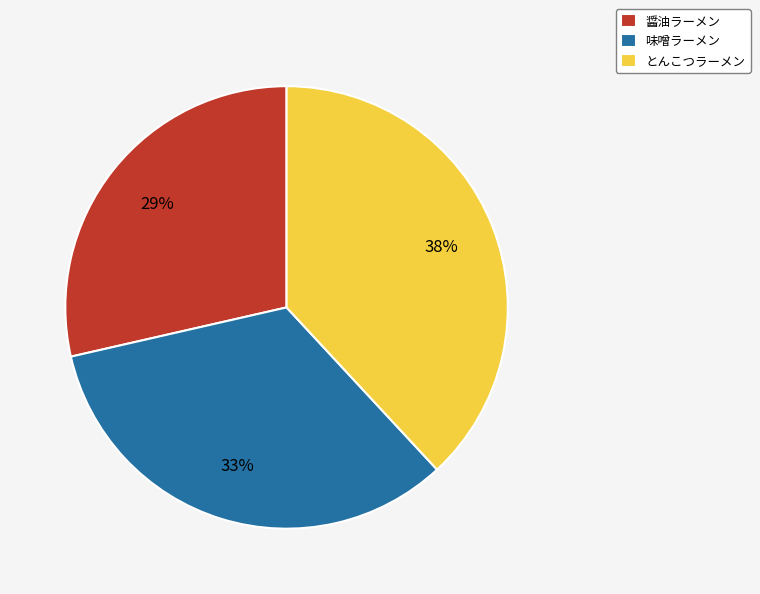

Combined, do 醤油ラーメン and 味噌ラーメン account for over 50%?

Yes